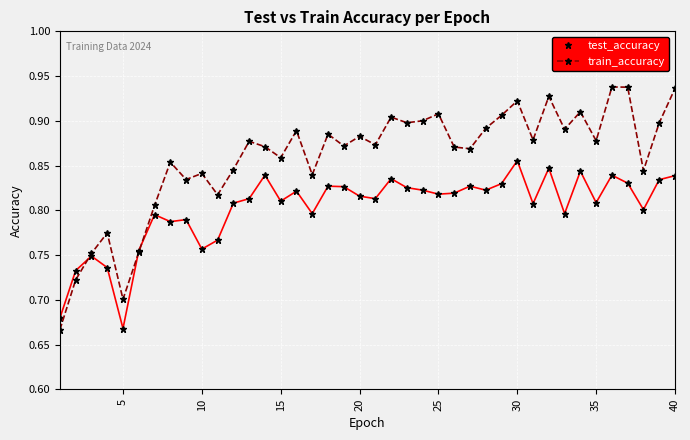

Which series ends up on top after the final intersection of test_accuracy and train_accuracy?

train_accuracy